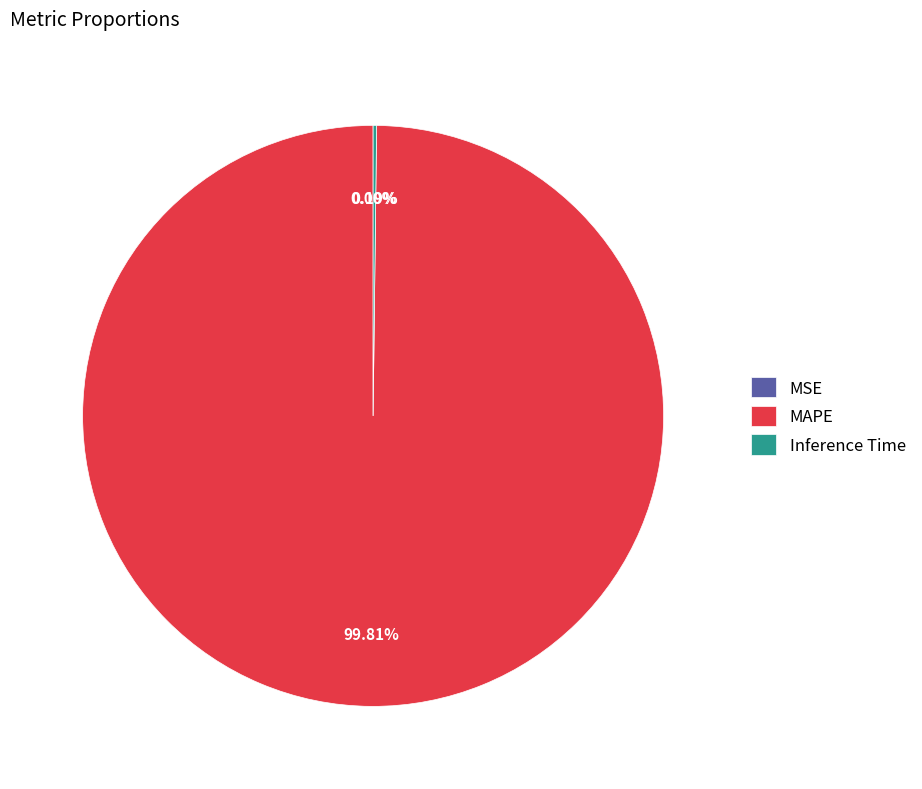

Which slice represents more than half of the pie?

MAPE